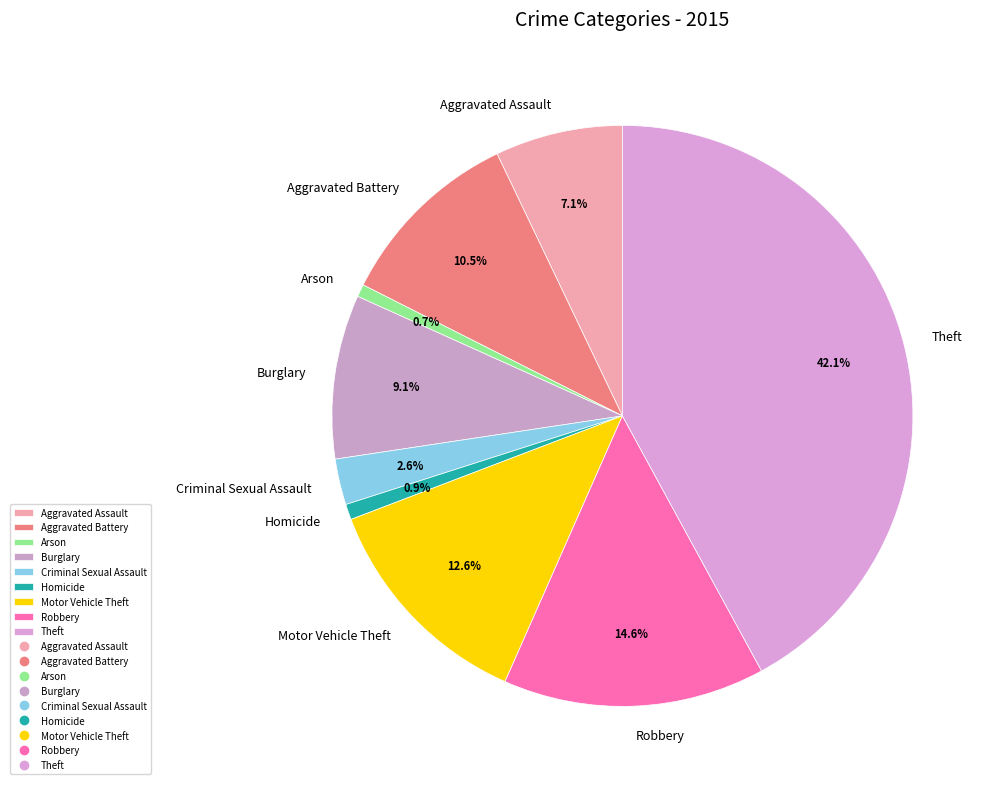

What is the largest slice in the pie chart?

Theft